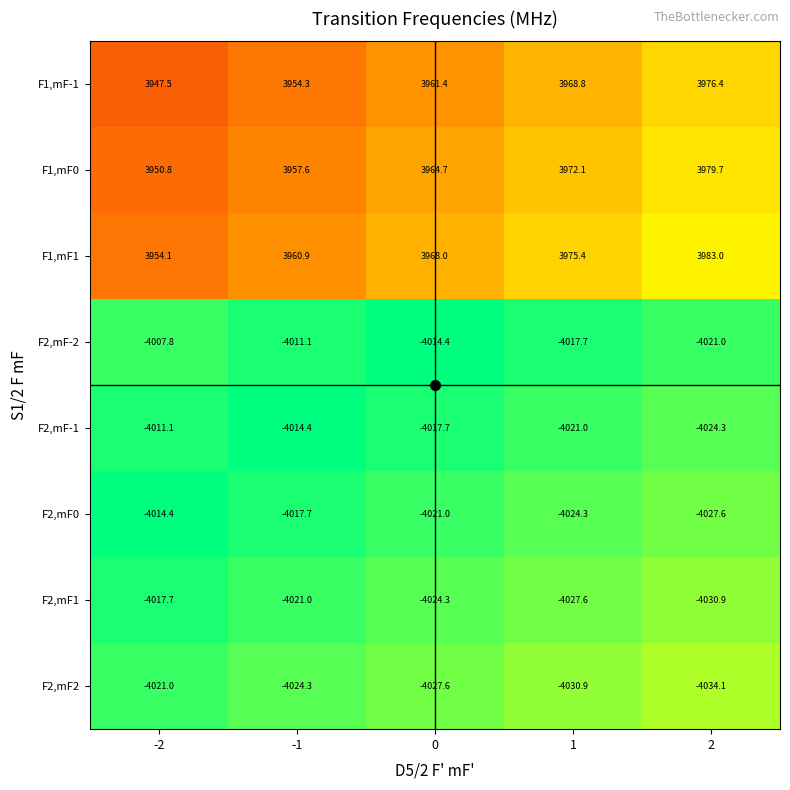

Rank the categories by F1,mF0 value from lowest to highest.

-2, -1, 0, 1, 2